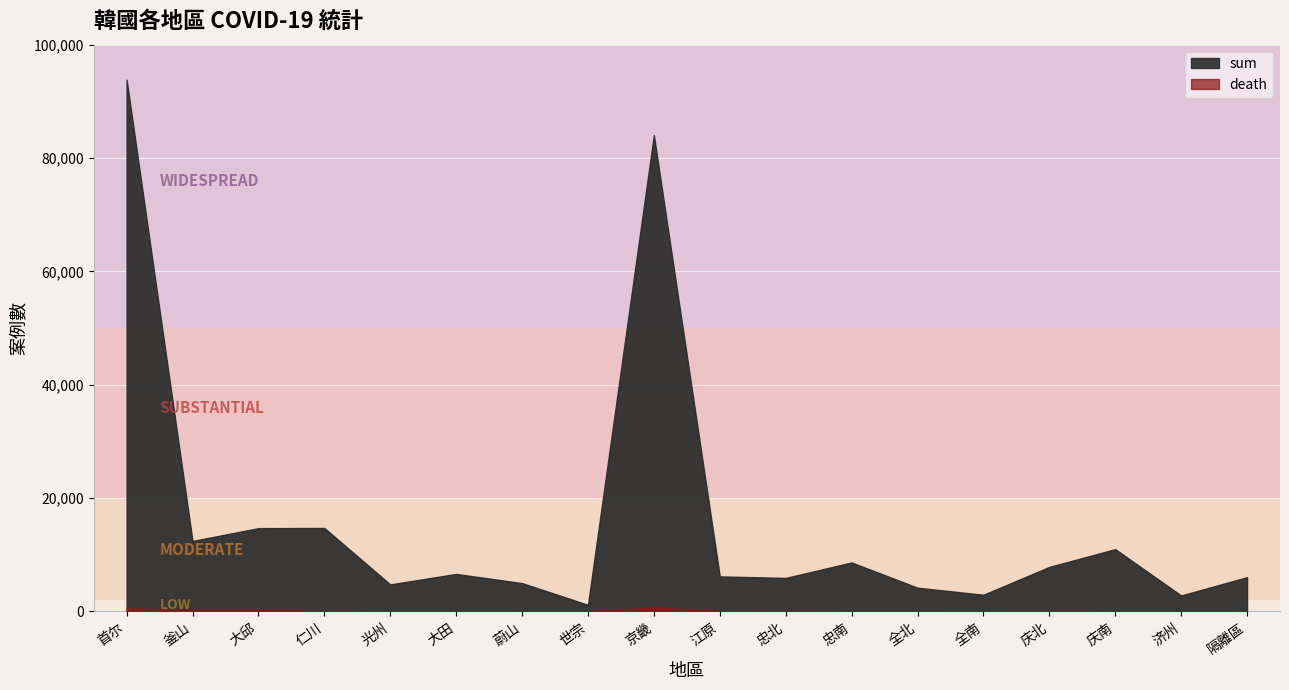

Reading right to left, extract all data points from this chart.

sum: 6034	2803	10983	7848	2933	4179	8627	5906	6172	84038	1165	4991	6611	4761	14719	14687	12421	93821
death: 14	2	36	90	20	60	56	74	62	789	1	46	44	29	84	240	155	625